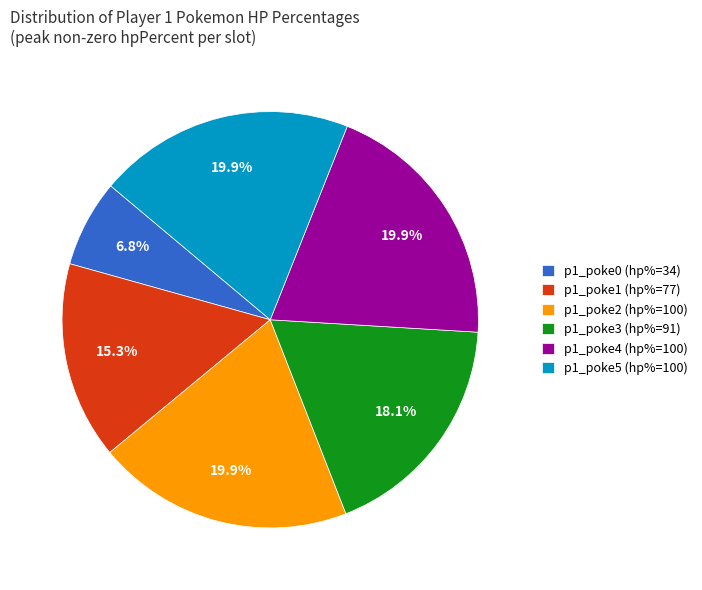

Which has a higher value, p1_poke0 (hp%=34) or p1_poke4 (hp%=100)?

p1_poke4 (hp%=100)